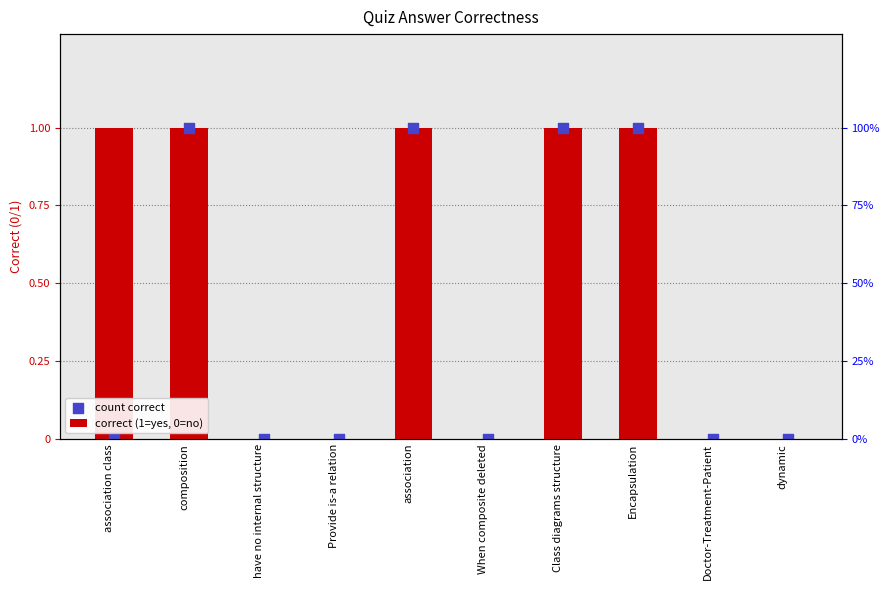

Which series has the largest Y range (max minus min)?

correct (1=yes, 0=no)